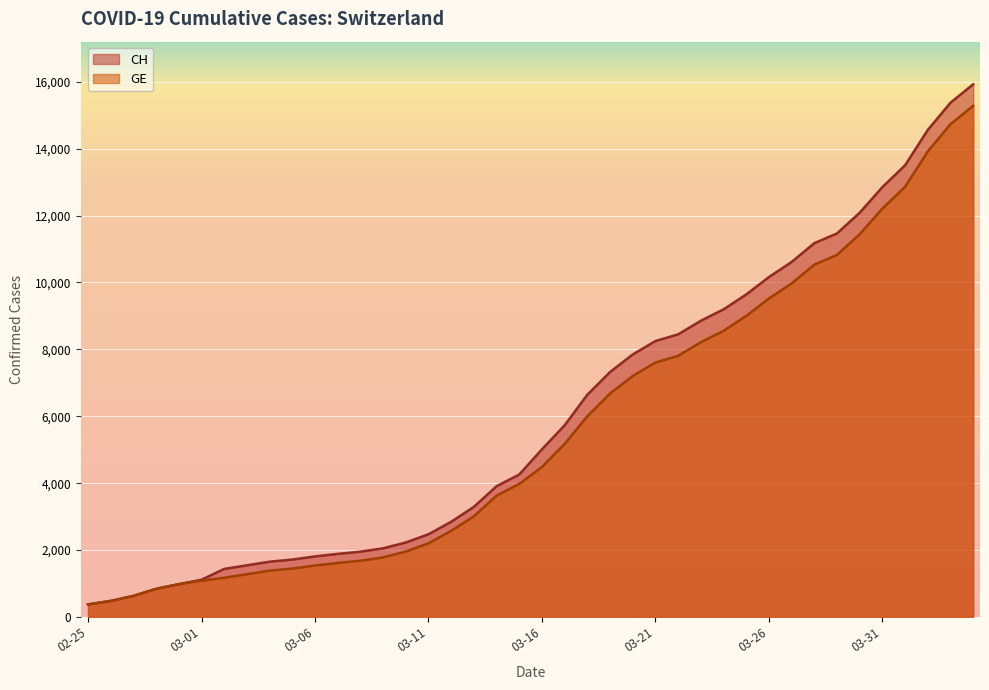

Is the value of GE at 2020-03-27 greater than the value of CH at 2020-02-29?

Yes